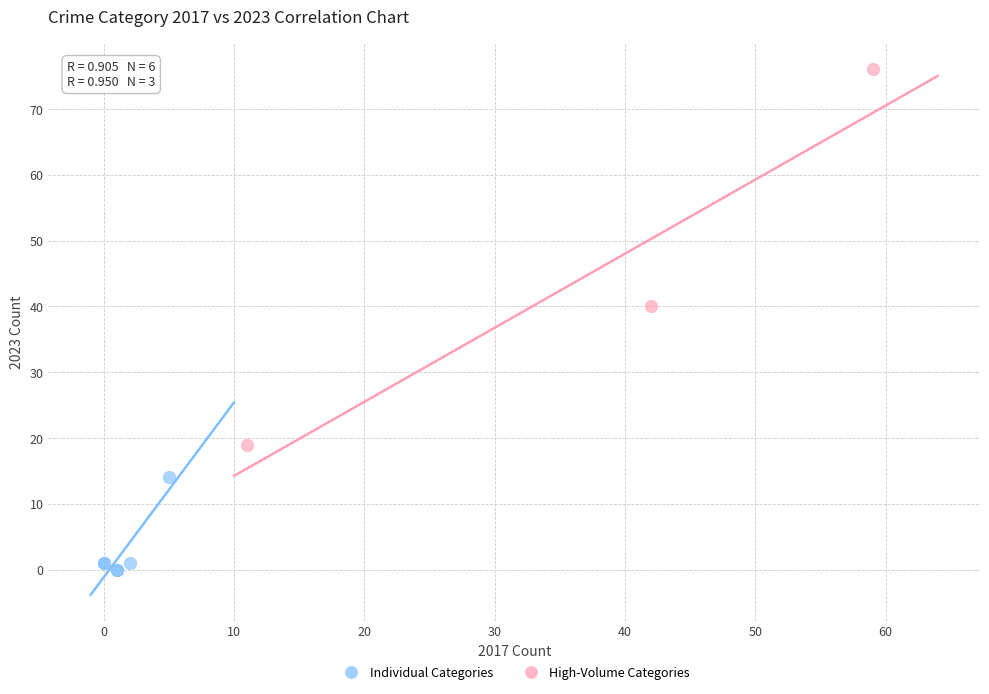

Which series reaches the maximum Y coordinate?

High-Volume Categories